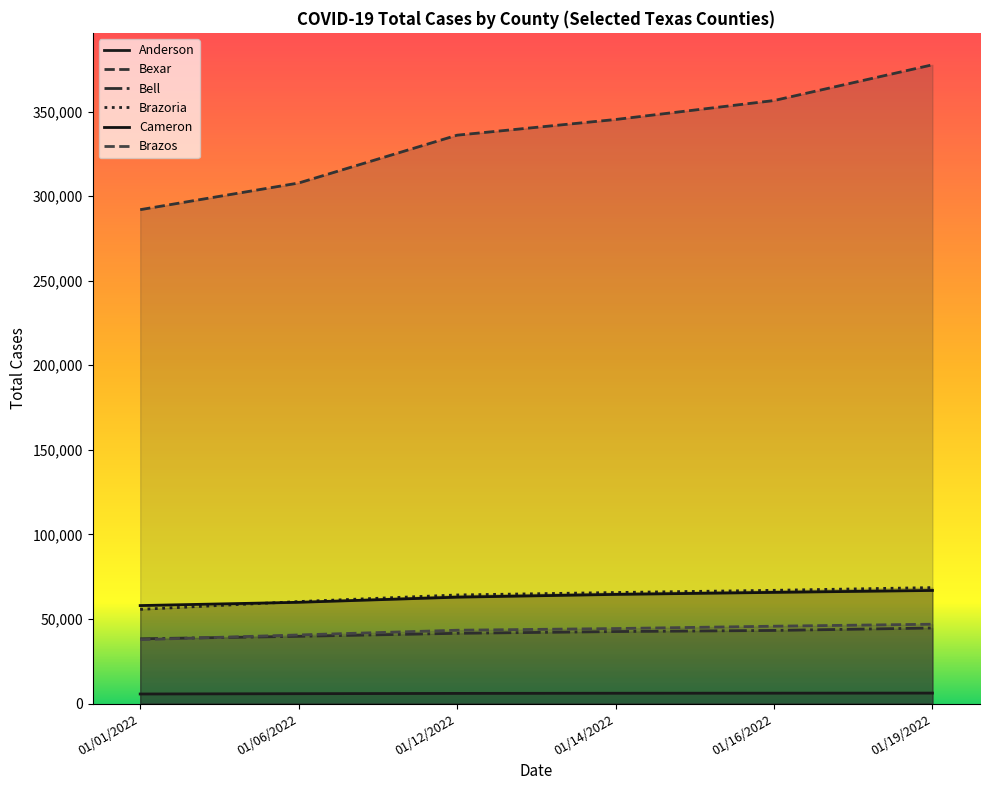

The Bexar series shows 307744 at 01/06/2022. True or false?

True